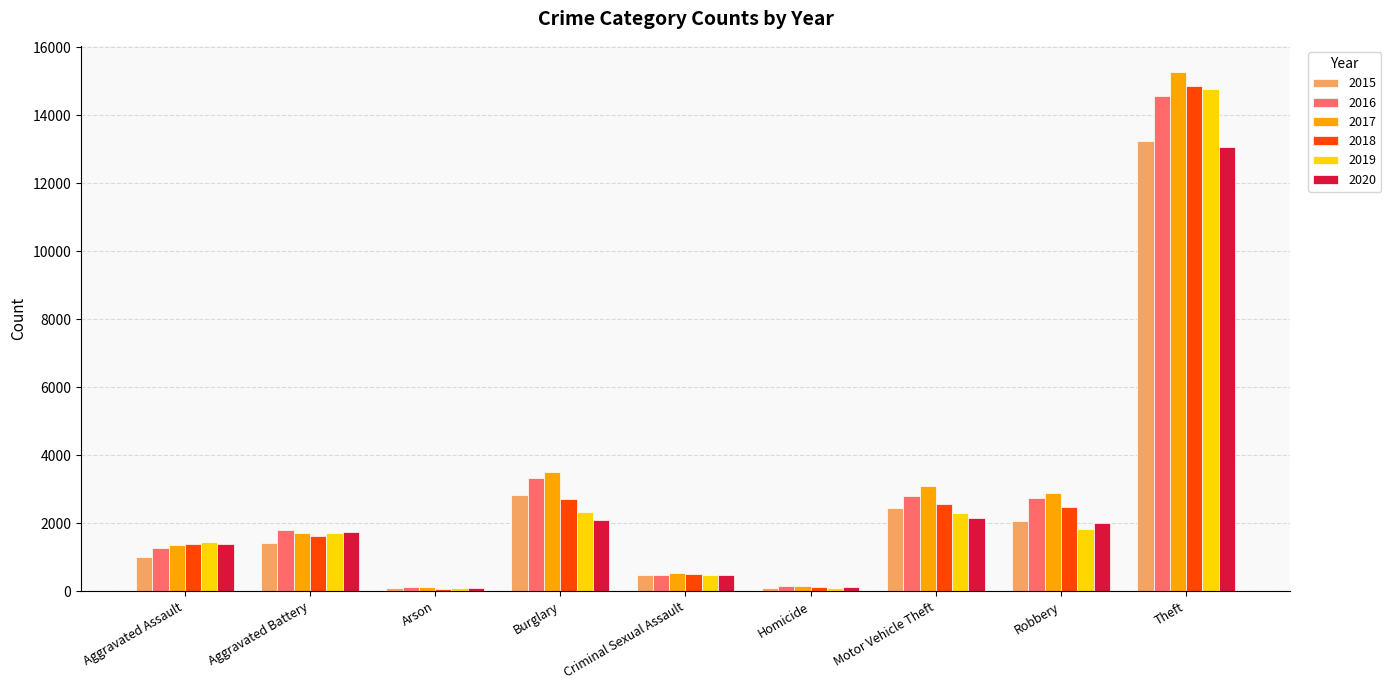

Between Aggravated Assault and Theft, which series saw the biggest shift?

2017